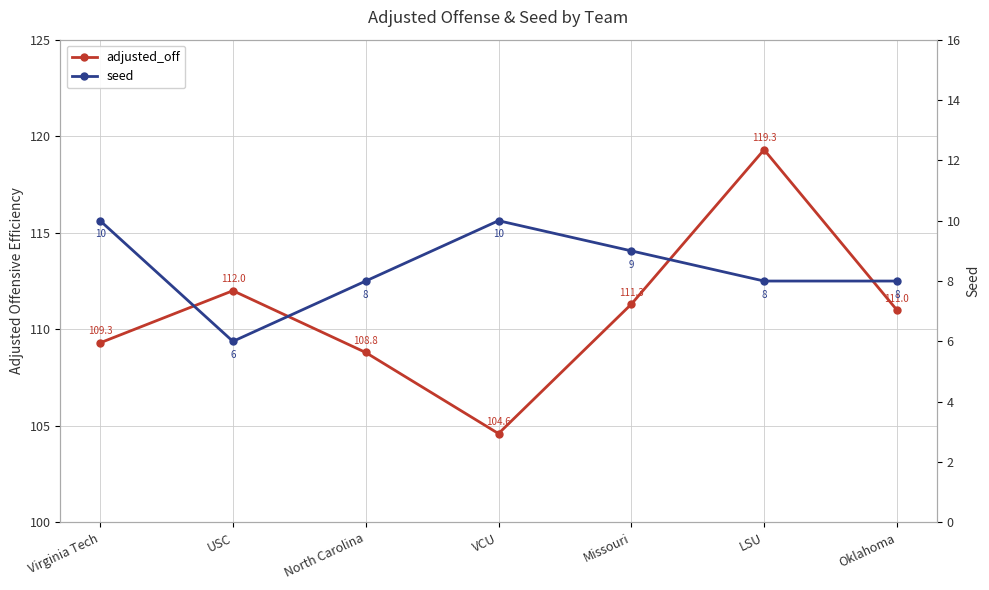

Is this an area chart (filled region under the line)?

No